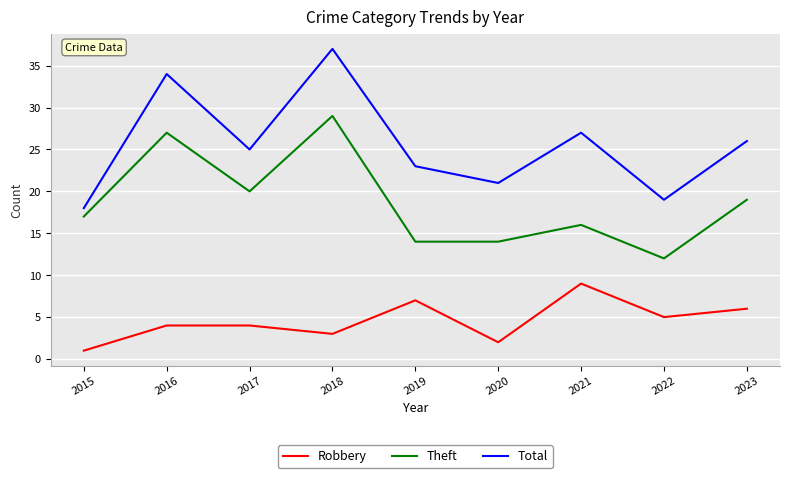

True or false: Robbery and Total cross at least once.

False